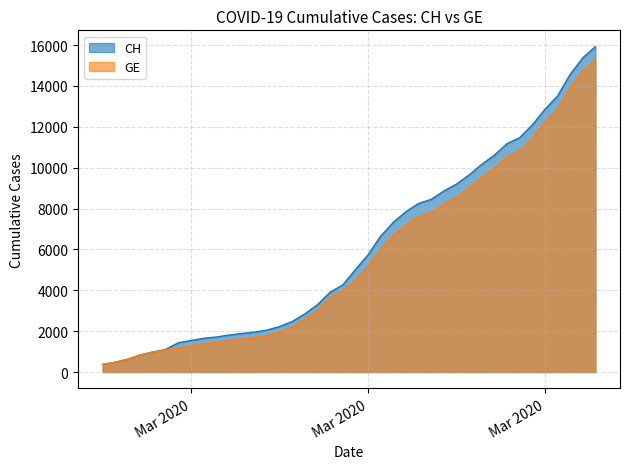

Reading left to right, transcribe all the data shown in this chart.

CH: 375	479	630	840	981	1113	1436	1544	1652	1715	1809	1885	1952	2051	2226	2472	2845	3291	3908	4259	5012	5731	6644	7323	7847	8249	8449	8855	9196	9642	10162	10613	11175	11467	12086	12852	13505	14561	15375	15926
GE: 375	479	630	840	981	1083	1171	1278	1384	1447	1538	1614	1681	1780	1955	2201	2574	3010	3627	3978	4485	5174	6002	6681	7205	7607	7807	8213	8554	9000	9520	9971	10533	10825	11444	12210	12863	13919	14733	15284